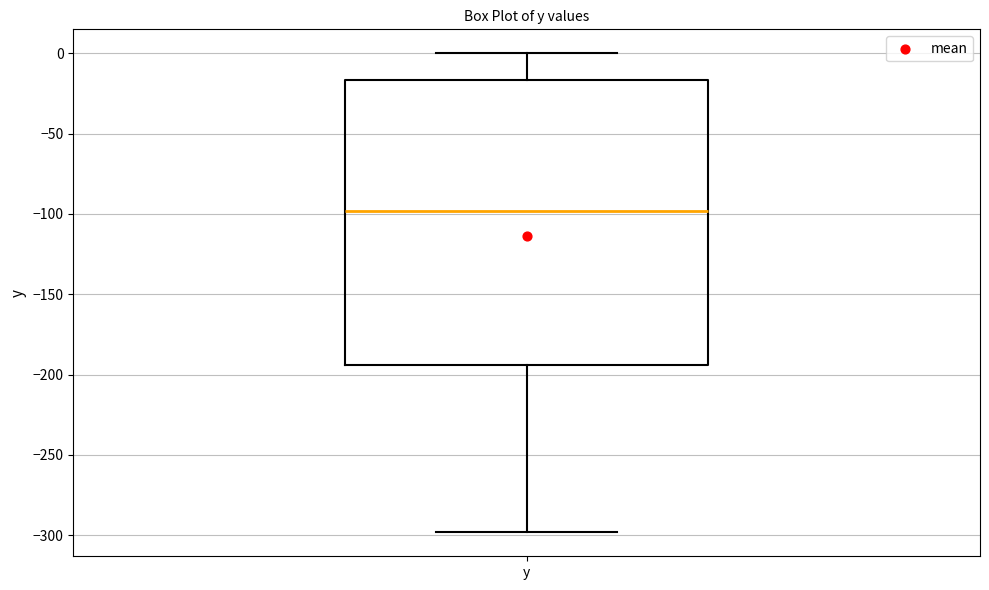

Read this box plot against the y-axis: the position of the median line, the range covered by the box, and the ends of both whiskers. The values are not printed on the chart, so give them approximately, as read against the axis.

median -100, box -195 to -15, whiskers -300 to 0